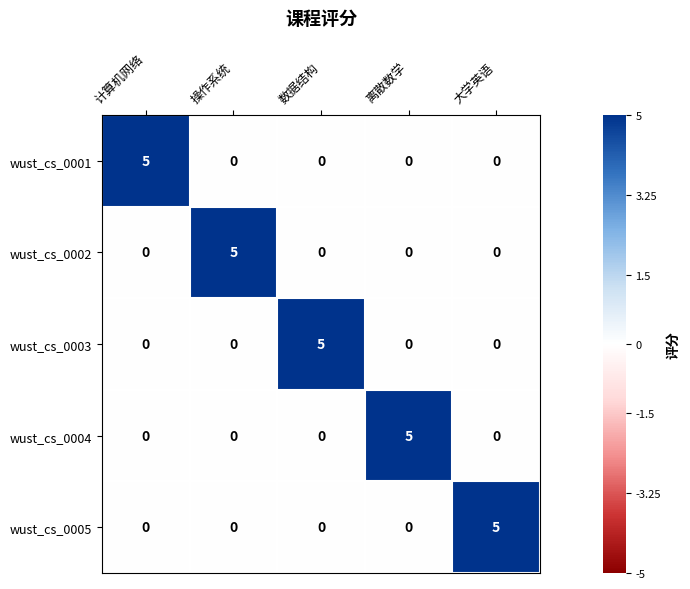

What is the sum of all wust_cs_0005 values?

5